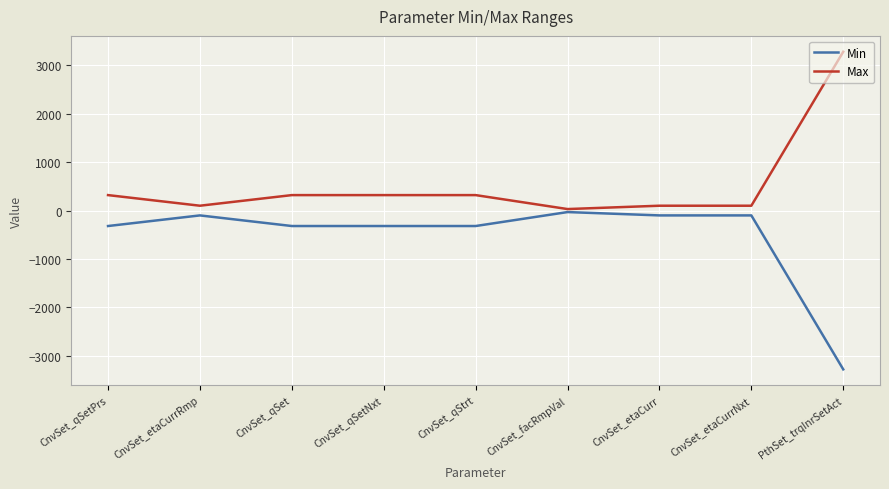

How many values in the Max series are below 319?

4